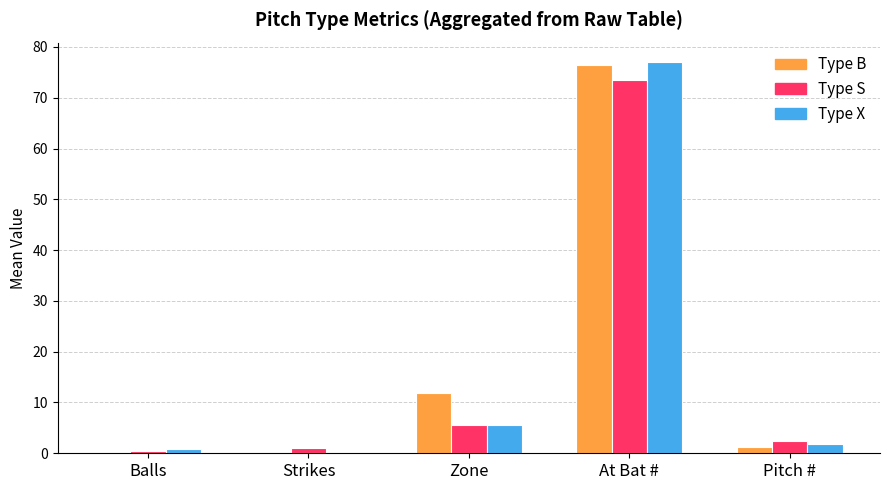

At which category is the sum across all series the highest?

At Bat #